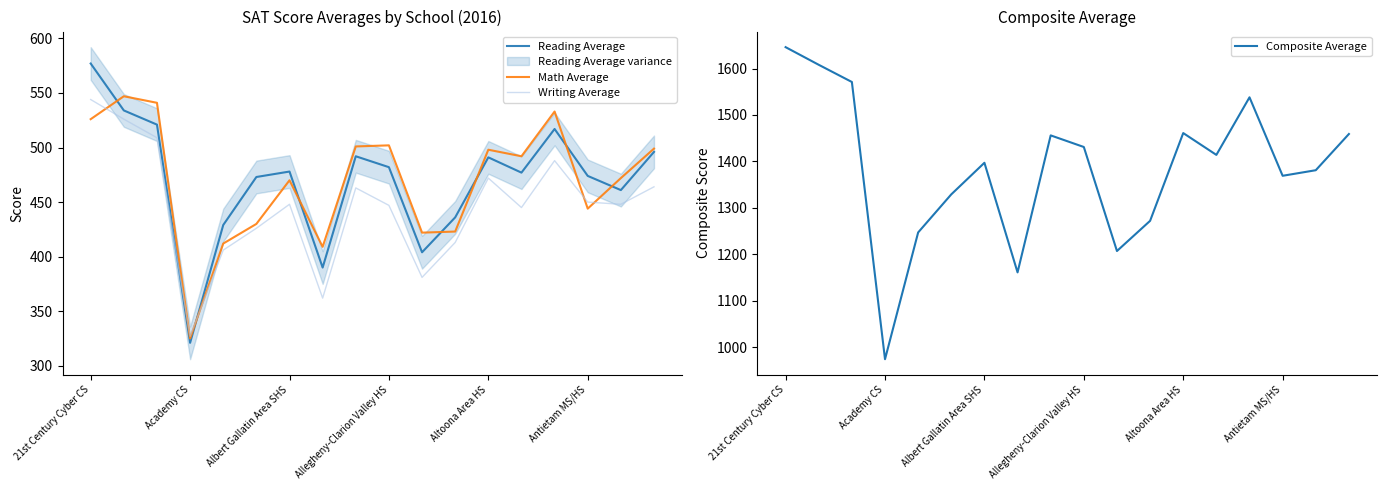

Reading left to right, extract all data points from this chart.

Reading Average: 577	534	521	321	429	473	478	390	492	482	404	436	491	477	517	474	461	496
Math Average: 526	547	541	325	412	430	470	409	501	502	422	423	498	492	533	444	472	499
Writing Average: 544	526	509	327	406	426	448	362	463	447	381	413	472	445	488	450	448	464
Composite Average: 1646	1608	1571	974	1247	1329	1397	1161	1456	1431	1207	1272	1461	1414	1538	1369	1381	1459